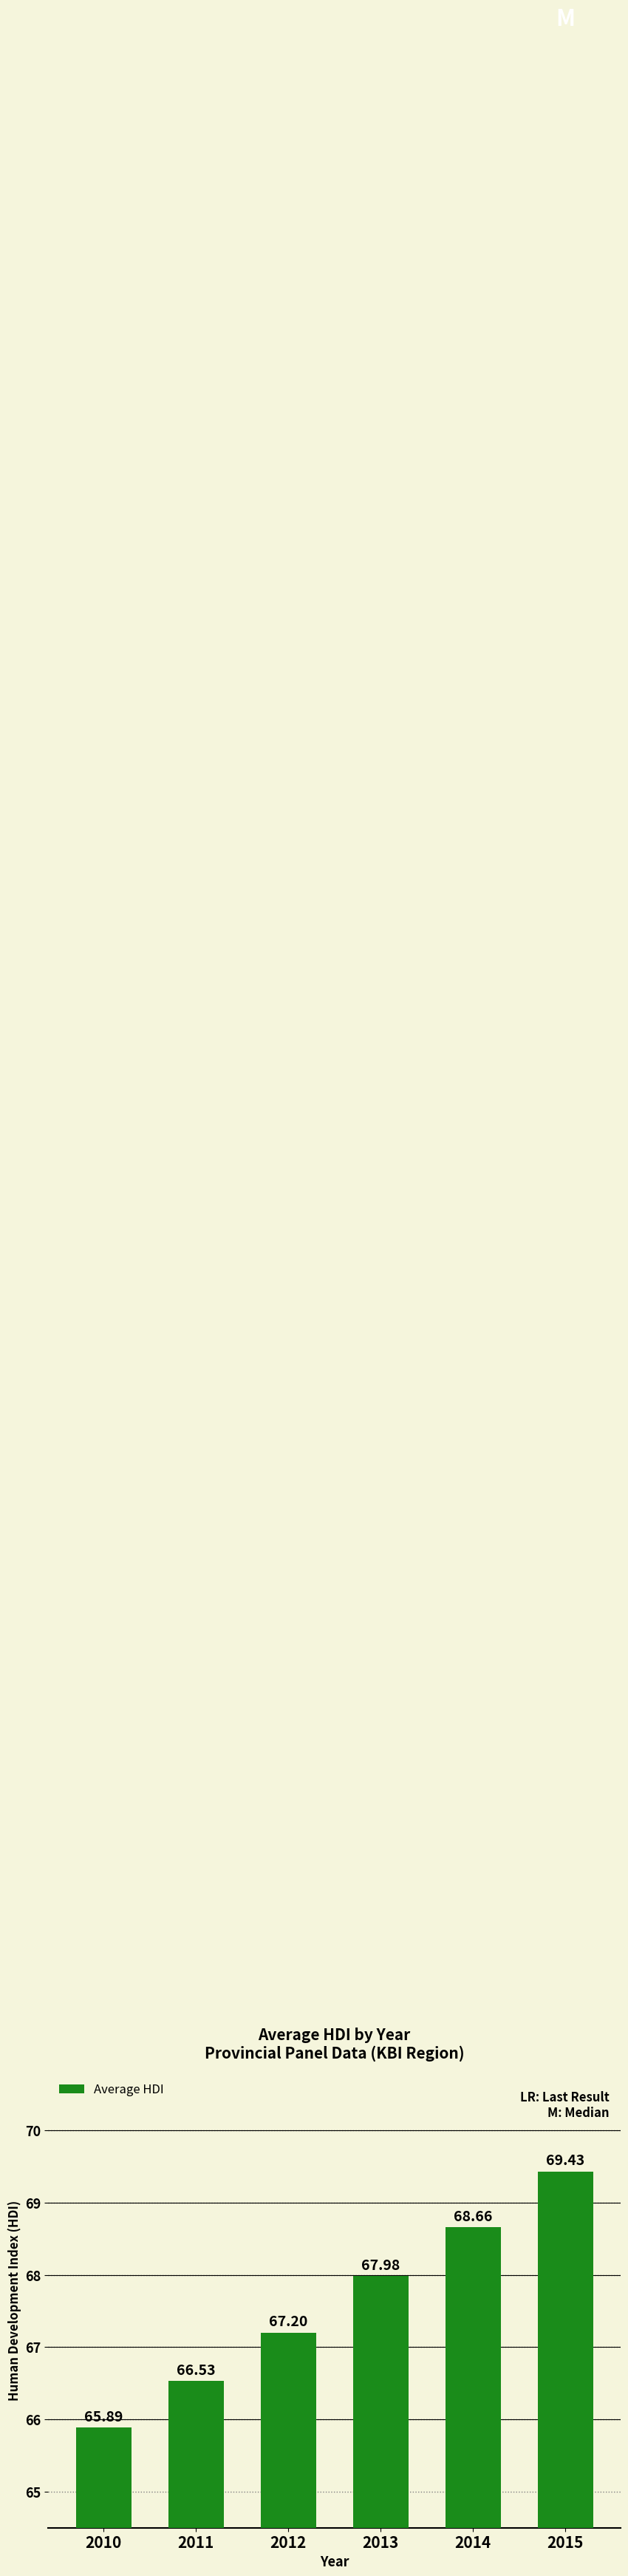

Does the chart contain any negative values?

No